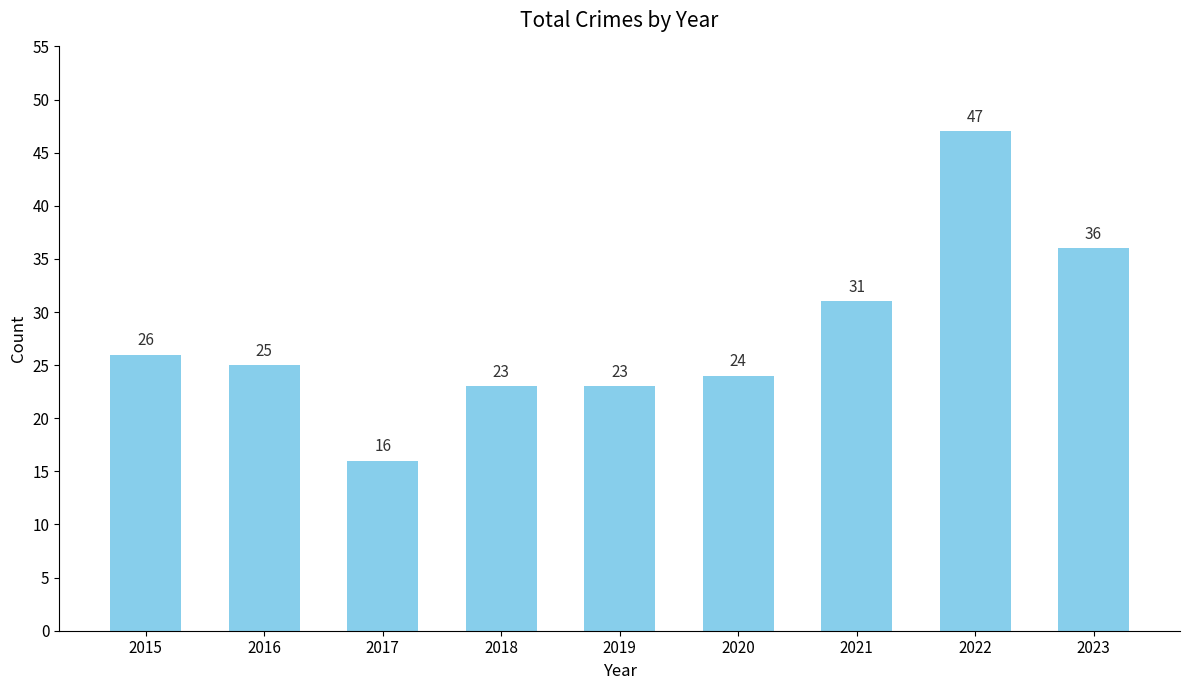

Between 2021 and 2023, which is larger?

2023